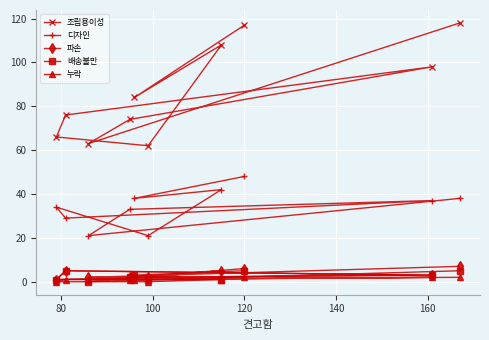

What is the average value of the 디자인 series?

34